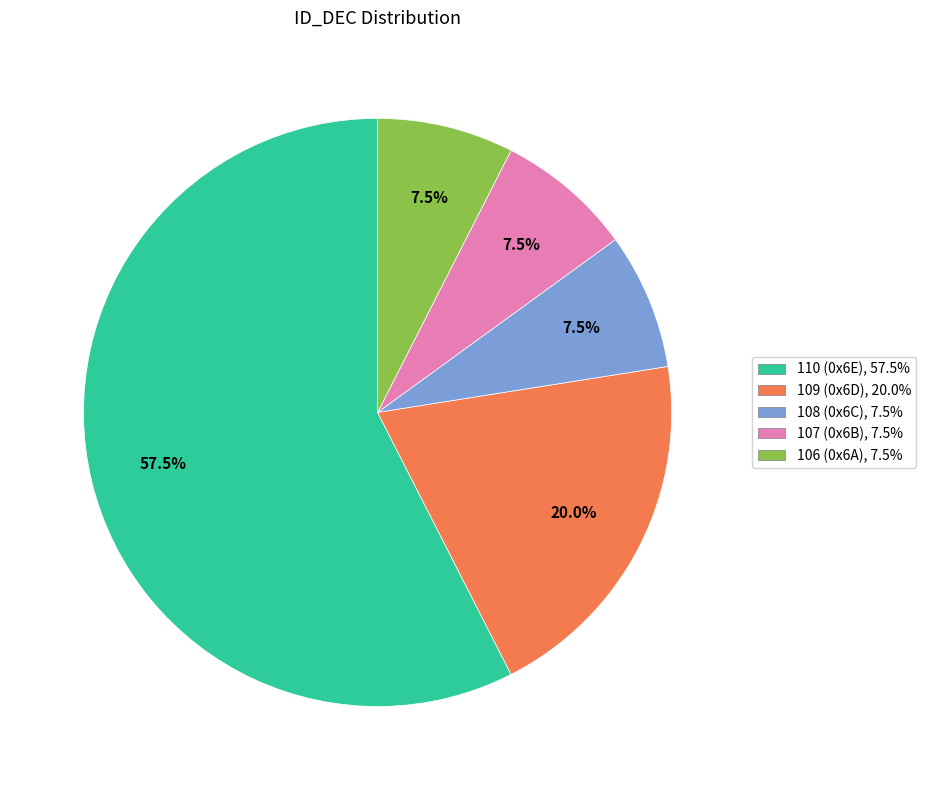

Is 109 (0x6D) the majority of the pie?

No